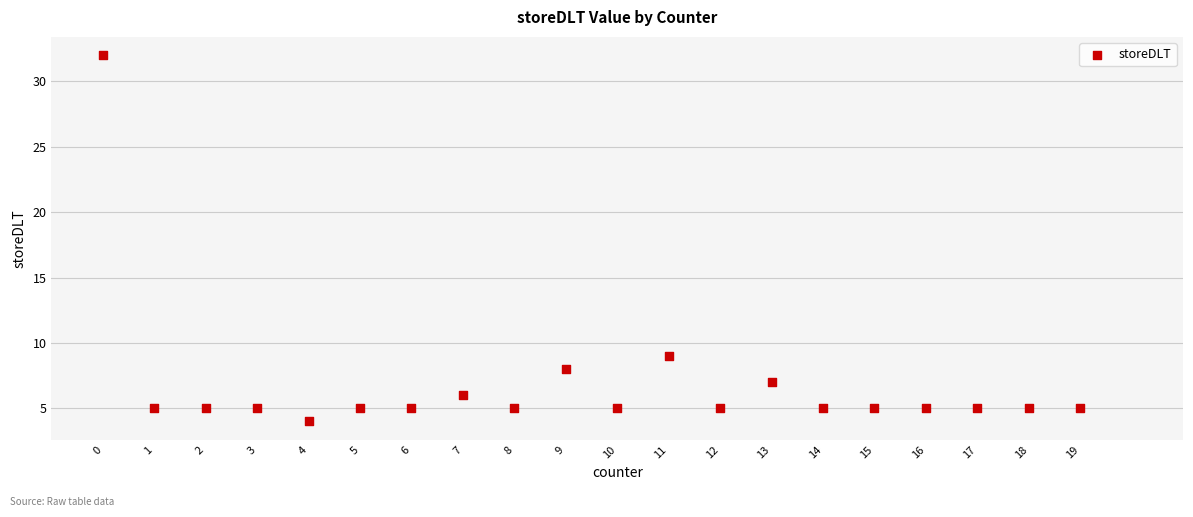

What is the range of X values (max minus min)?

19